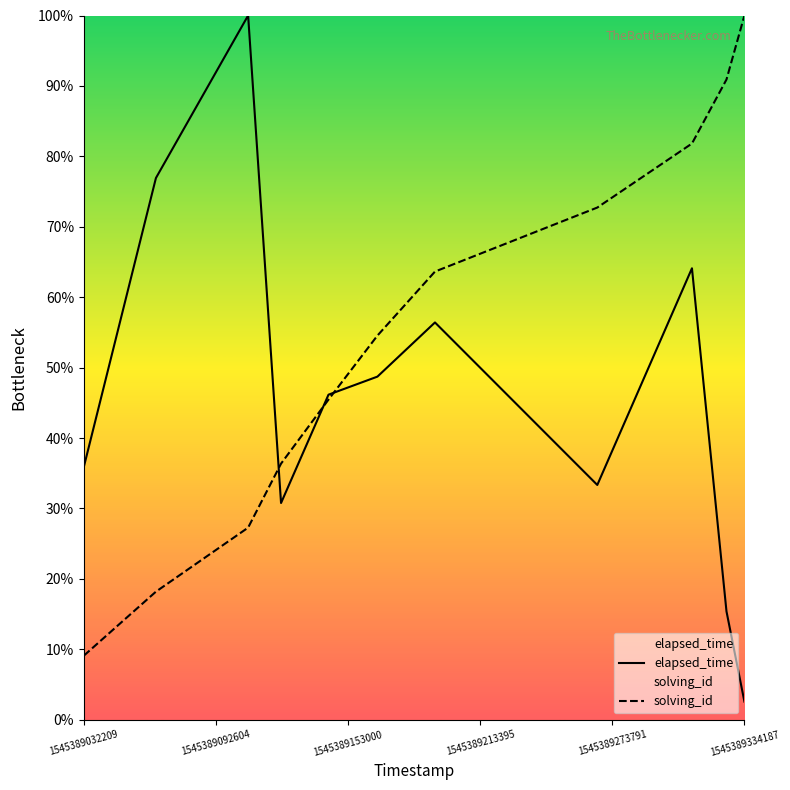

What is the smallest value displayed?

2.6